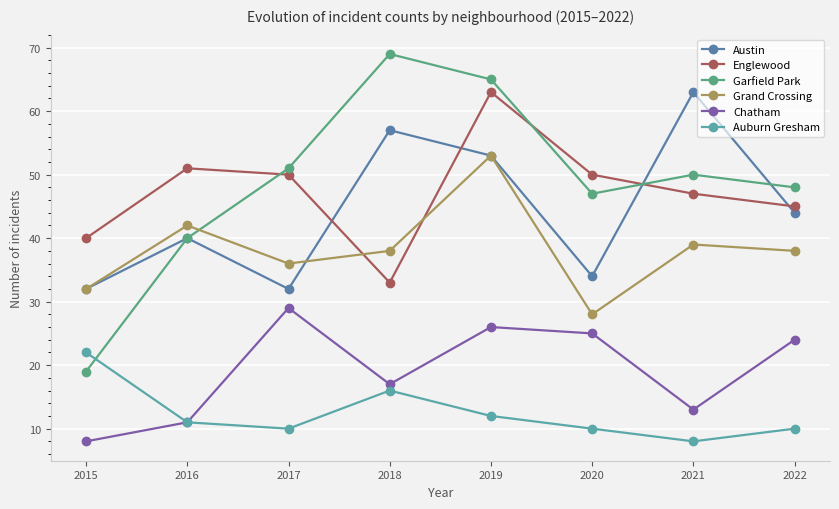

What is the sum of the Chatham values at 2020 and 2022?

49